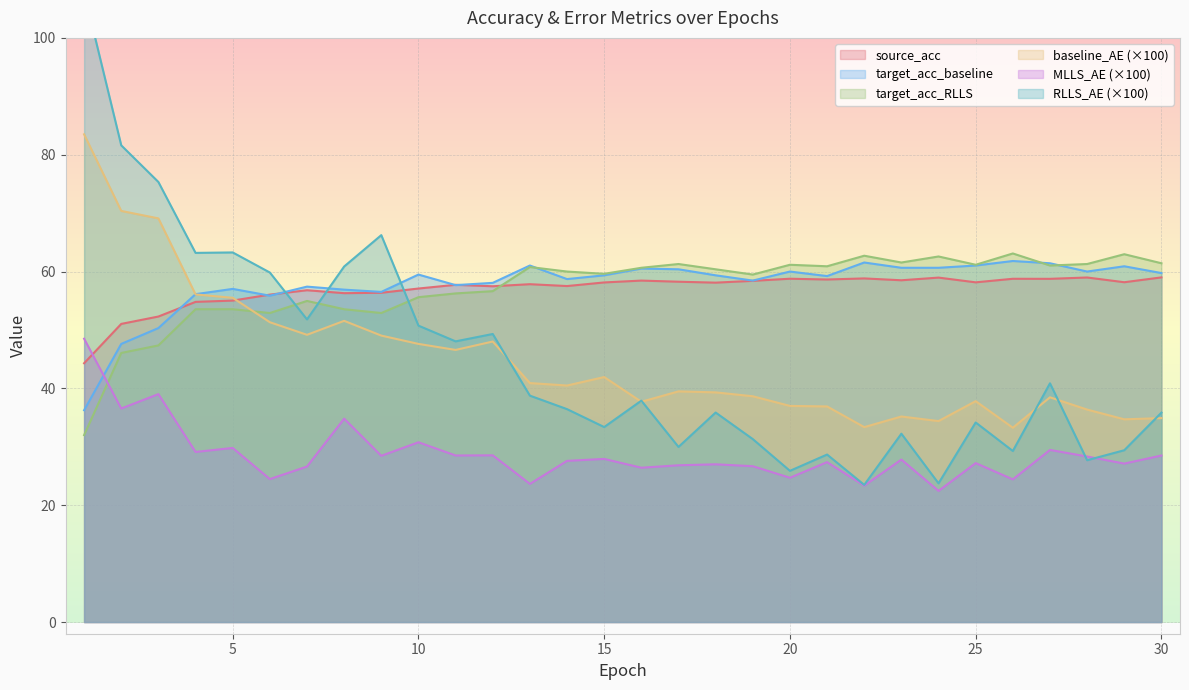

The value of MLLS_AE at 3 is 22.6. True or false?

False